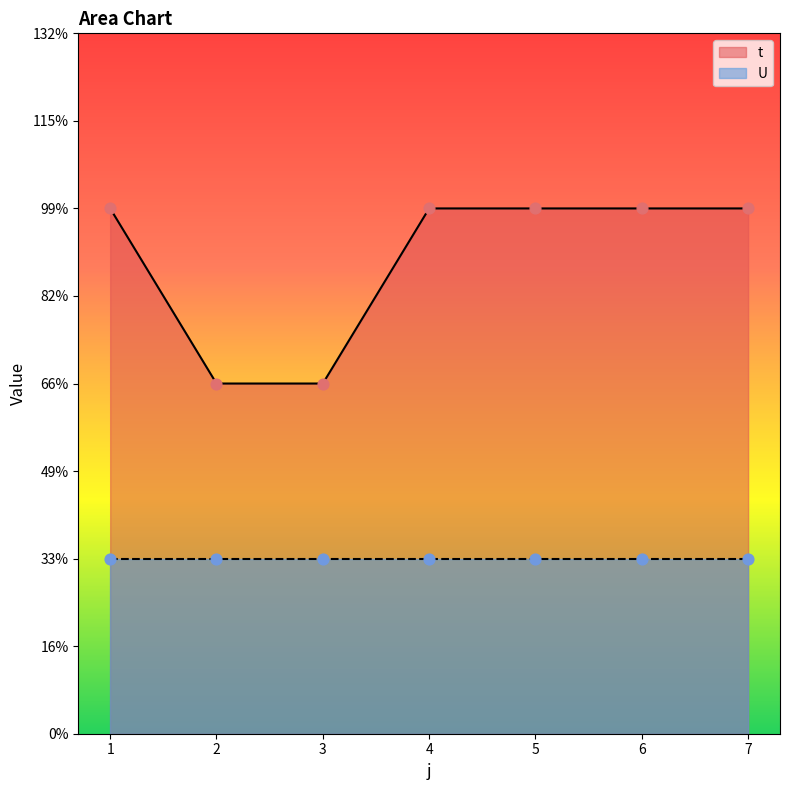

Approximately how many times larger is the value at 5 compared to 1?

1.0